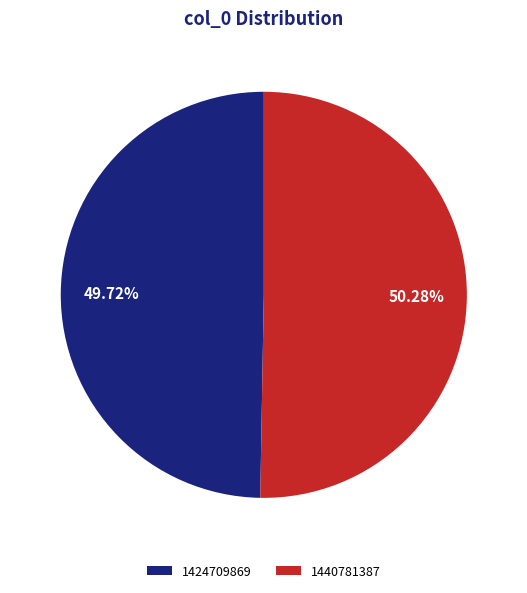

What is the smallest slice in the pie chart?

1424709869